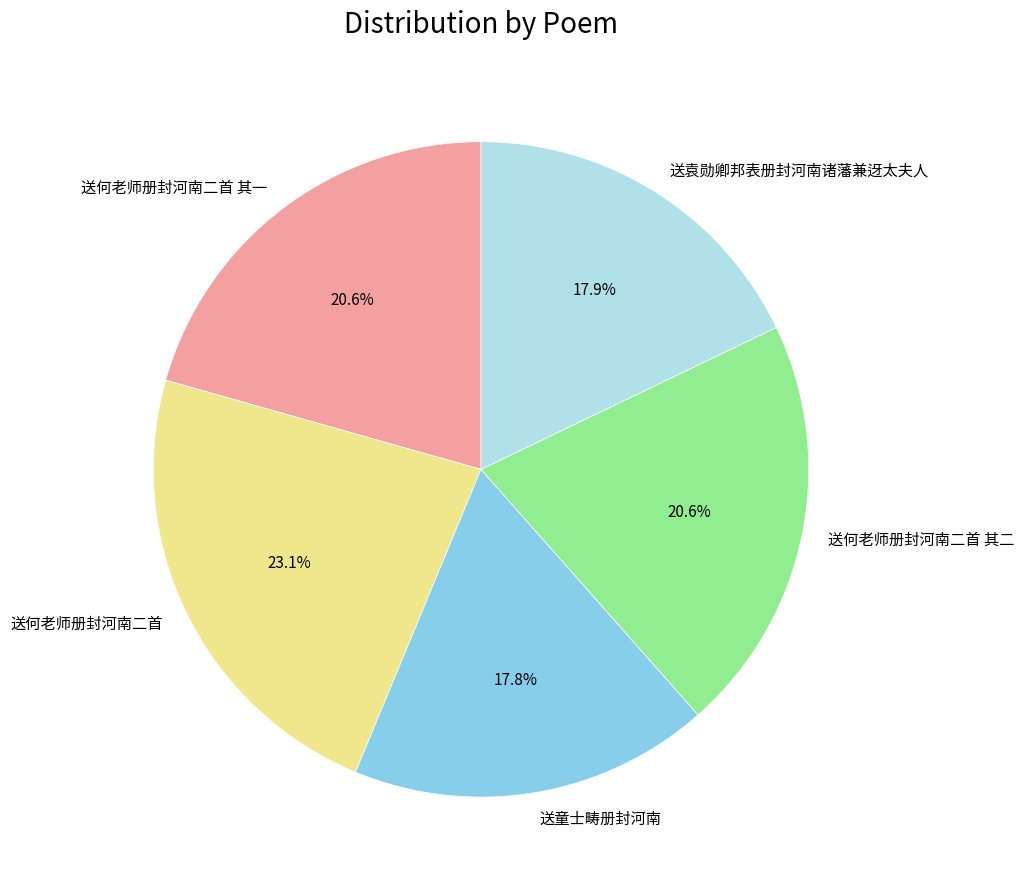

Is there any slice that represents more than half of the pie?

No